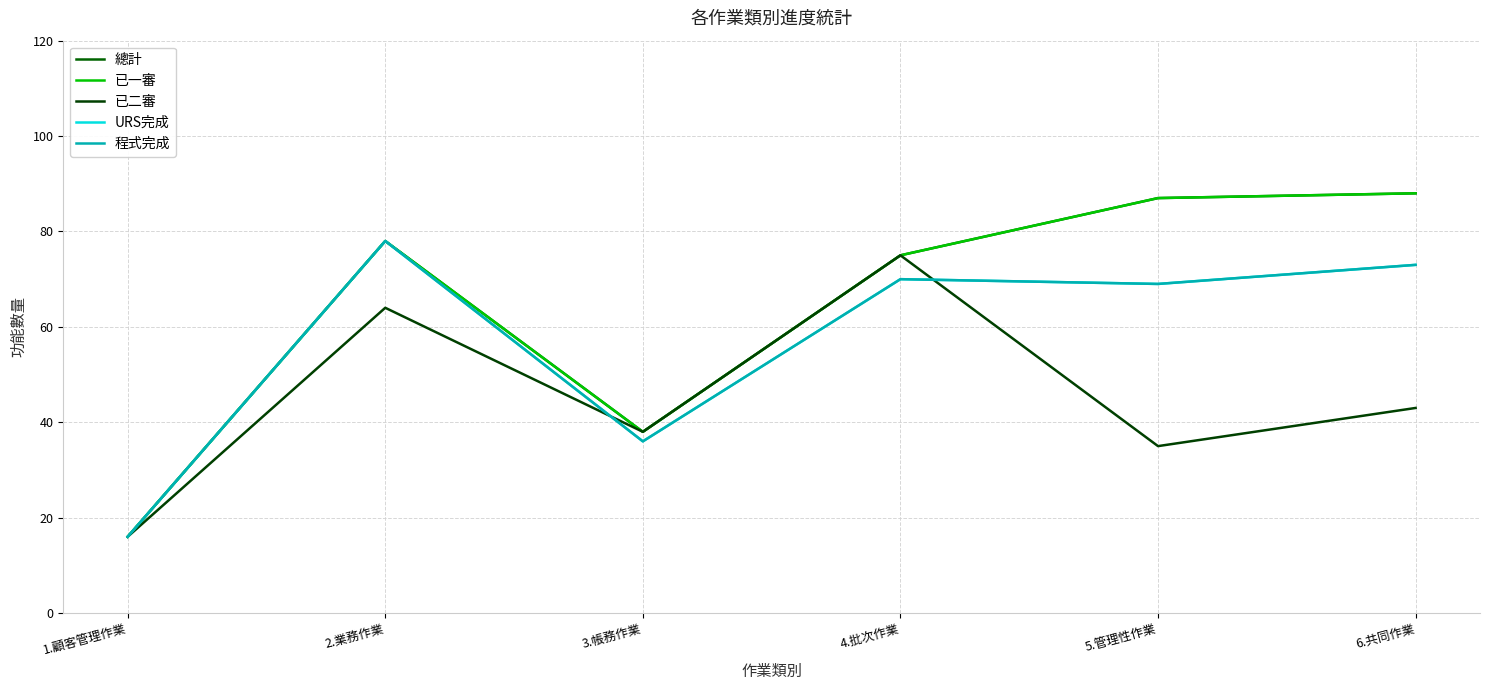

Between 6.共同作業 and 1.顧客管理作業, which is larger?

6.共同作業